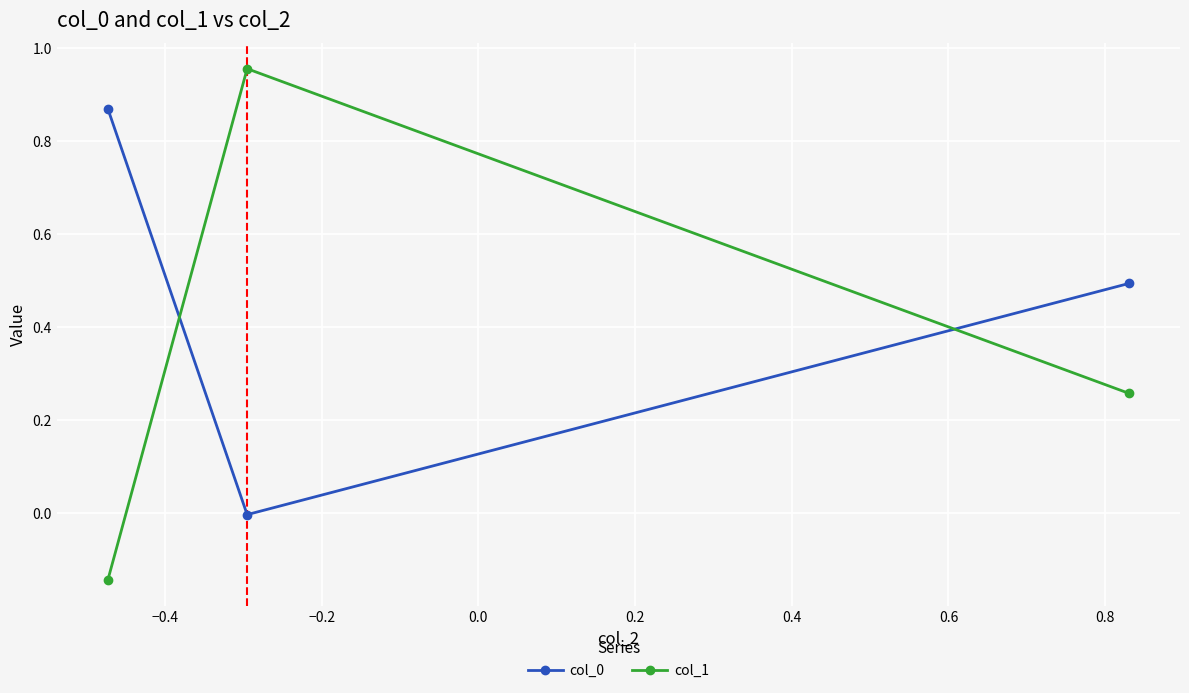

What is the average value of the col_0 series?

0.5